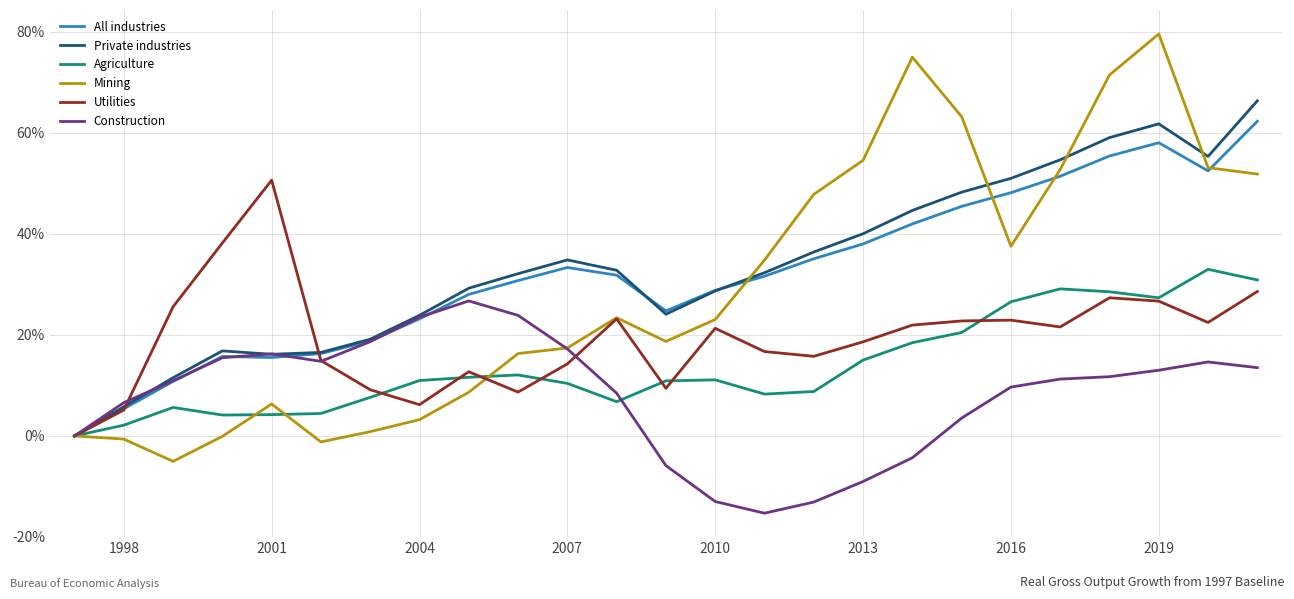

What are all the series names shown in the legend?

All industries, Private industries, Agriculture, Mining, Utilities, Construction